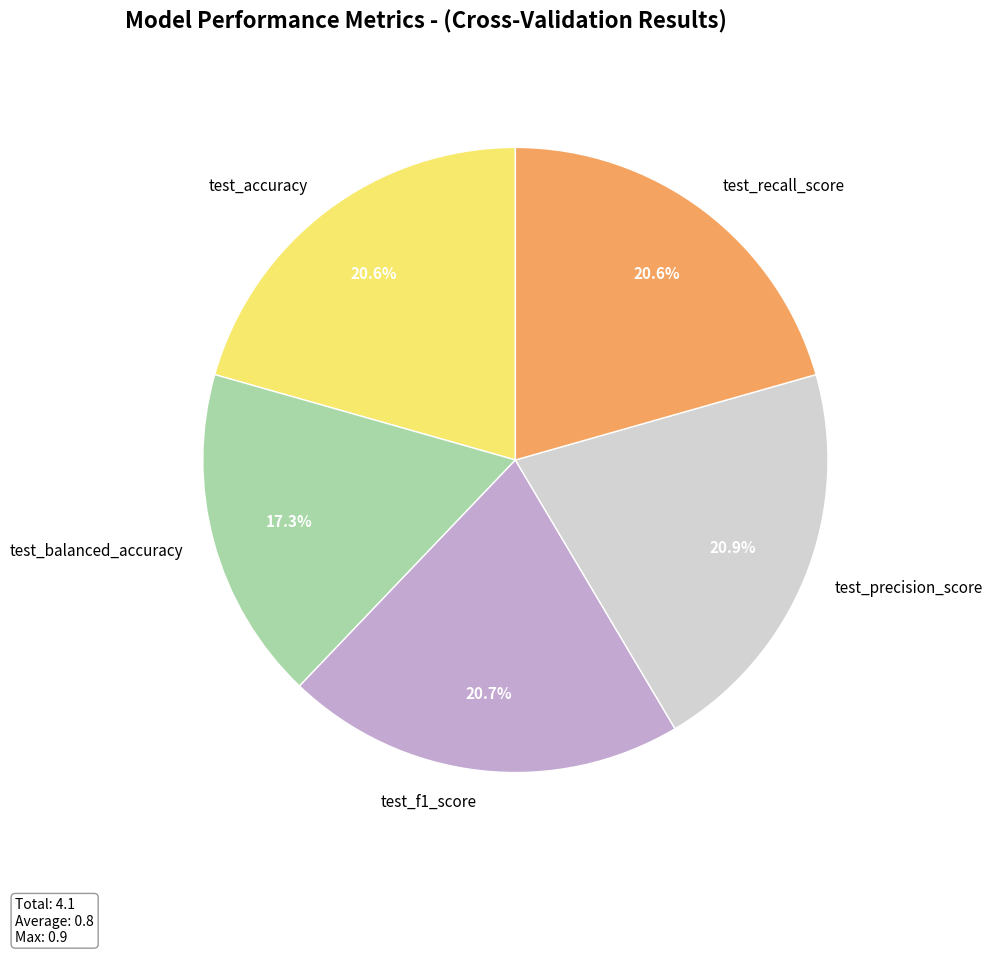

Count the number of slices in the pie.

5